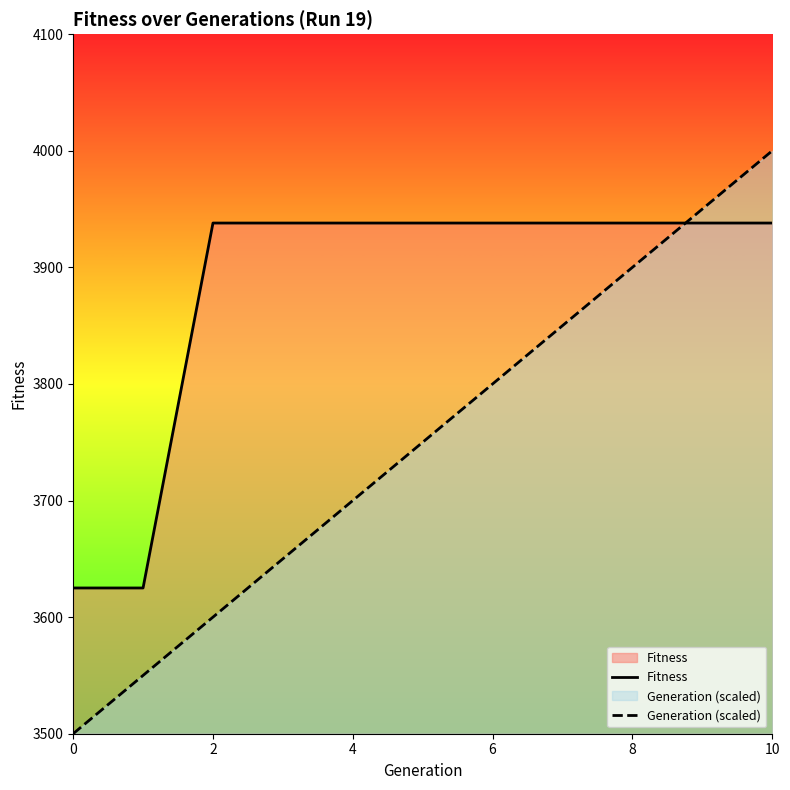

The value of Generation (scaled) at 10 is 4000. True or false?

True